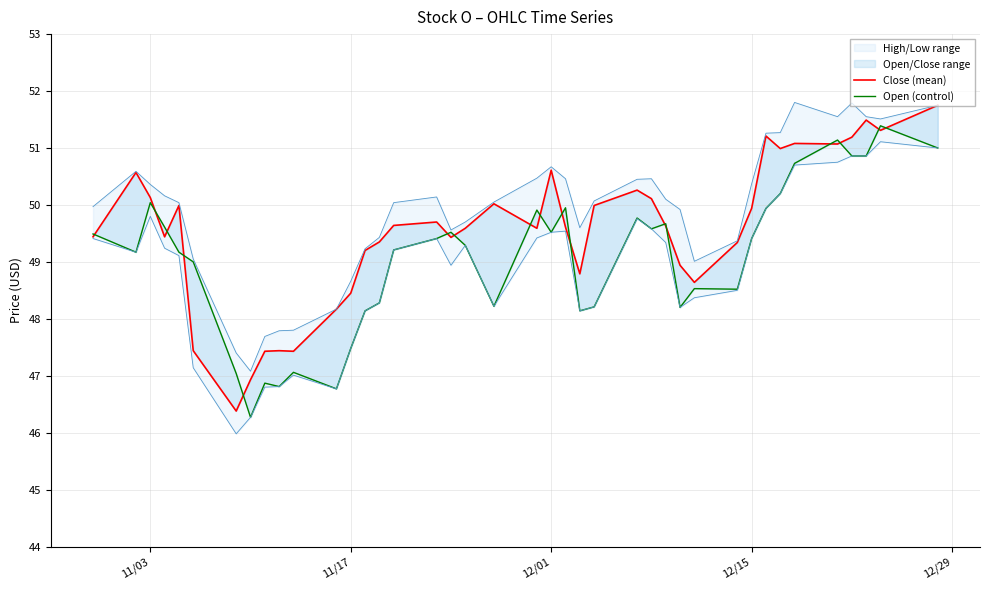

True or false: Open (control) has more than 2 interior local peaks.

True